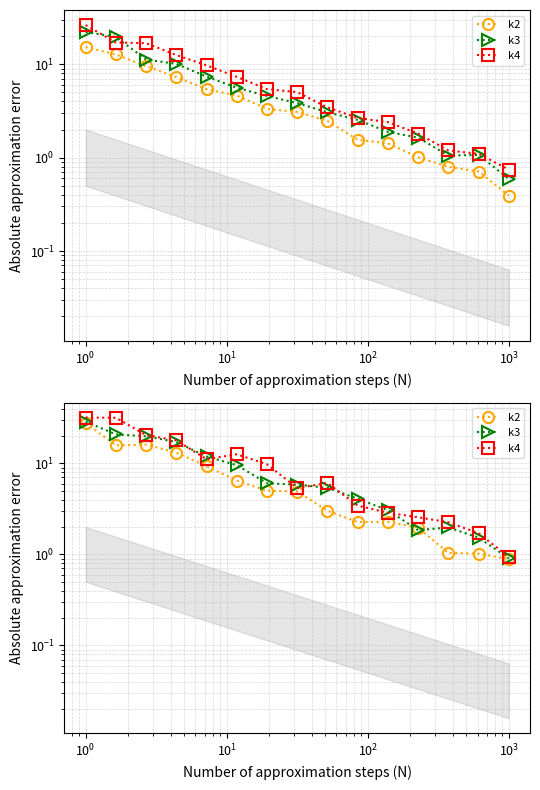

What are all the series names shown in the legend?

k2, k3, k4